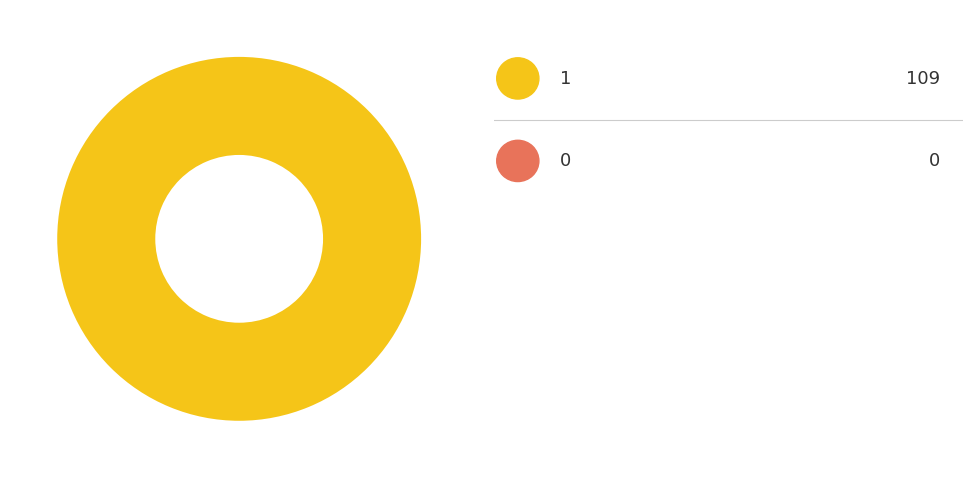

How many segments does this pie chart have?

2